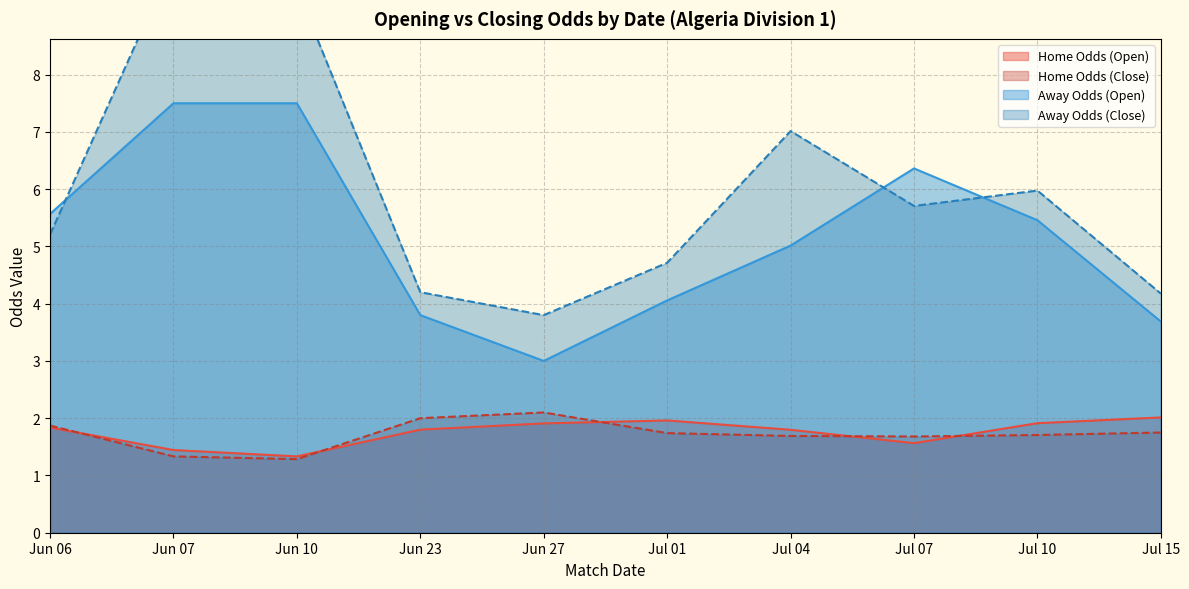

True or false: Away Odds (Open) and Home Odds (Open) intersect in this chart.

False